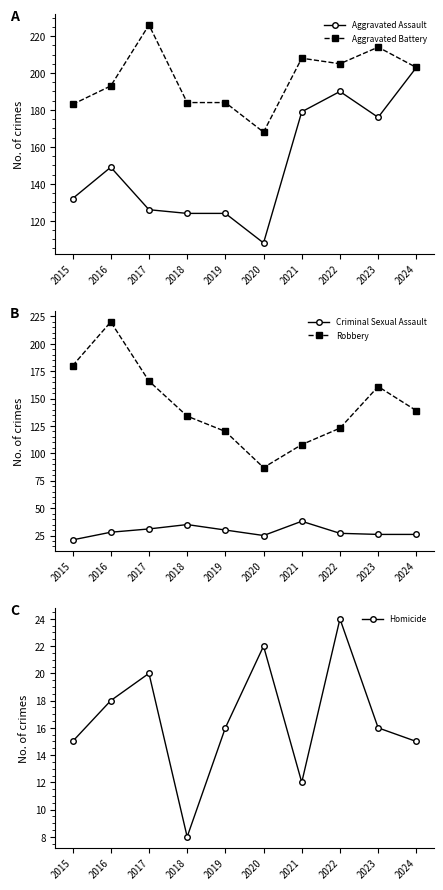

Is it true that Criminal Sexual Assault equals 26 at 2023?

True